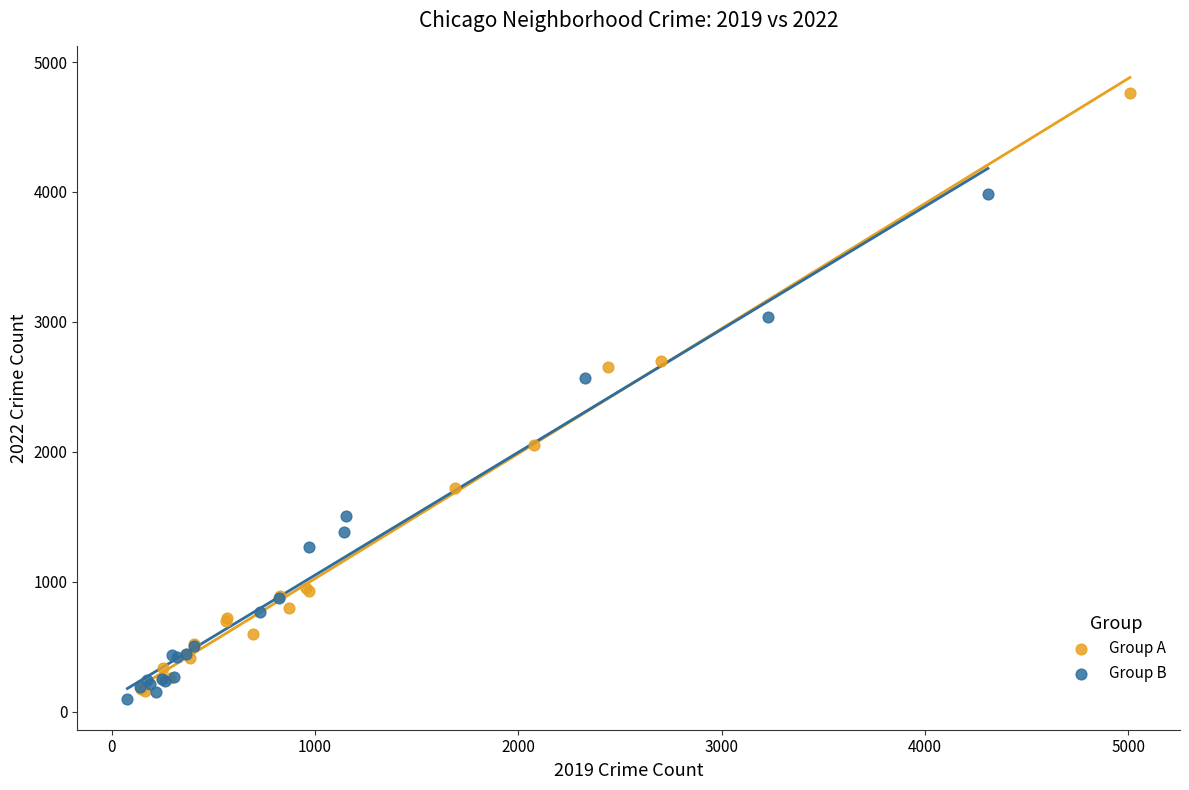

Which series reaches the maximum Y coordinate?

Group A